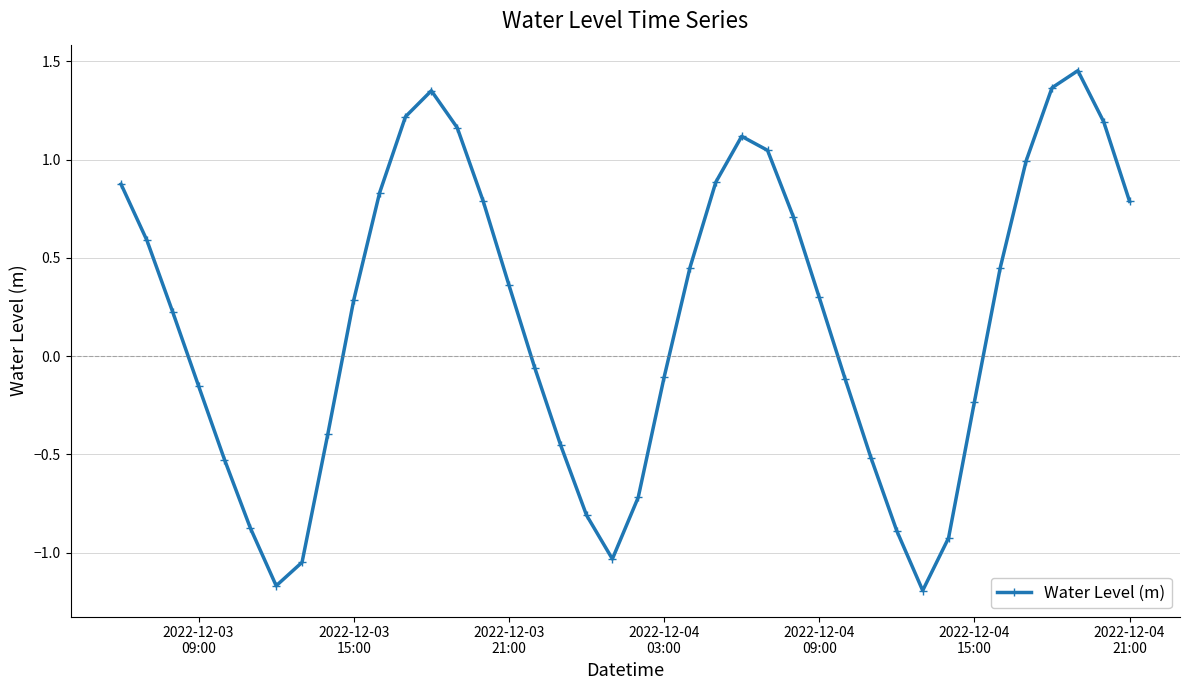

How many interior local valleys (lower than both neighbors) does the data have?

3